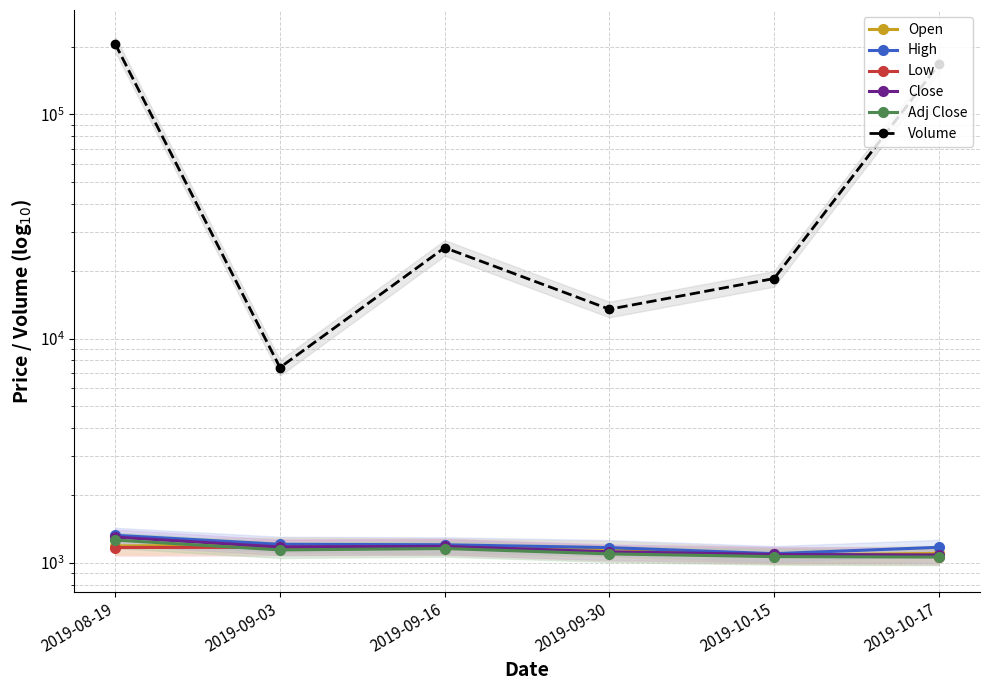

Reading right to left, list all the values displayed in this chart.

Open: 1102.9	1082.6	1158.0	1190.0	1202.0	1190.0
High: 1174.0	1100.0	1170.3	1205.0	1210.8	1328.0
Low: 1068.0	1077.0	1110.6	1180.0	1174.0	1171.2
Close: 1085.6	1090.8	1121.3	1184.8	1177.8	1303.0
Adj Close: 1062.0	1067.1	1096.9	1159.1	1142.9	1264.5
Volume: 167321.0	18546.0	13534.0	25460.0	7437.0	206274.0